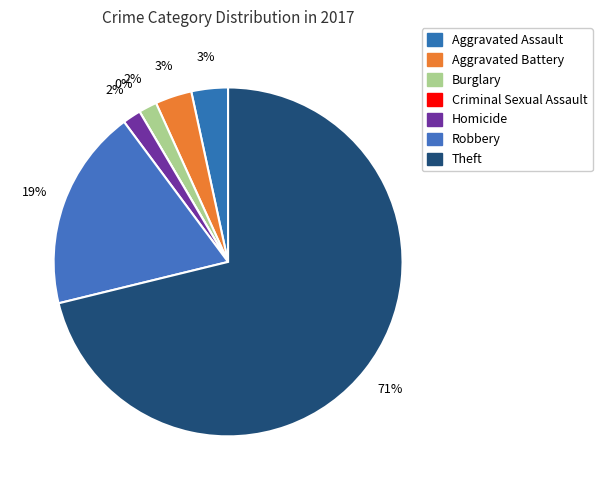

Is it true that Theft is 71% of the pie?

True